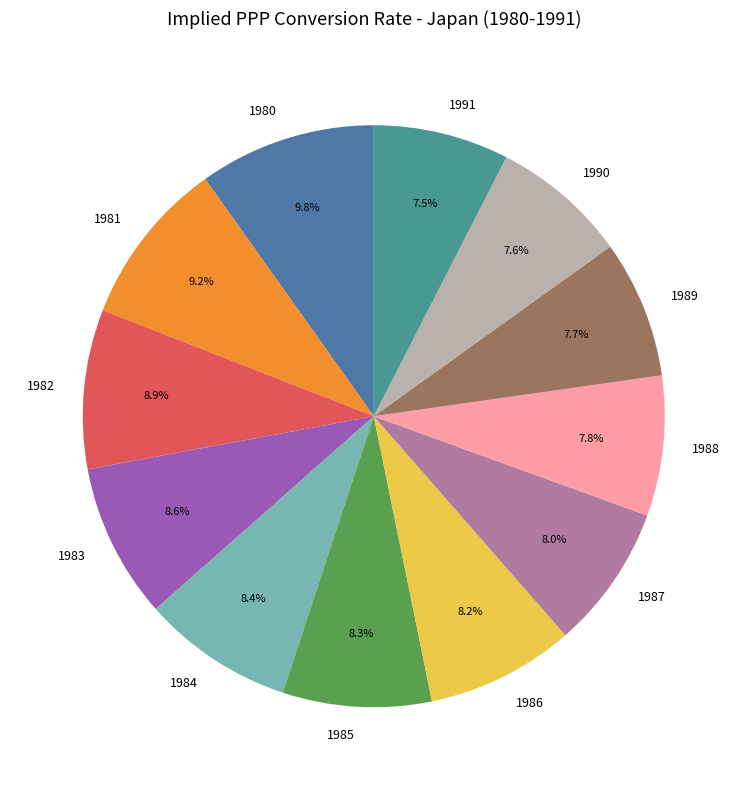

Which category has the biggest portion of the pie?

1980